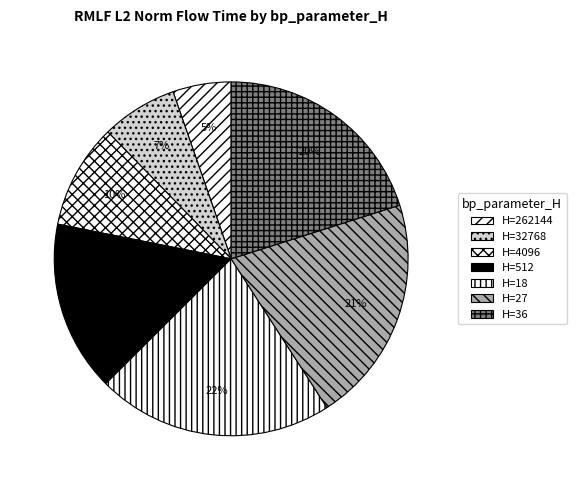

How many segments does this pie chart have?

7